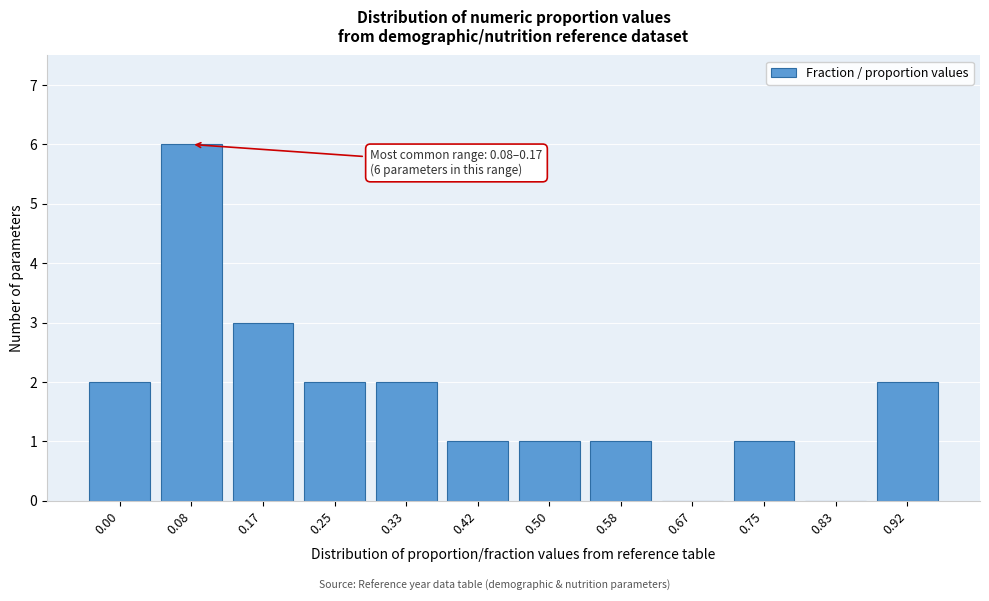

Reading left to right, transcribe all the data shown in this chart.

0.00=2	0.08=6	0.17=3	0.25=2	0.33=2	0.42=1	0.50=1	0.58=1	0.67=0	0.75=1	0.83=0	0.92=2